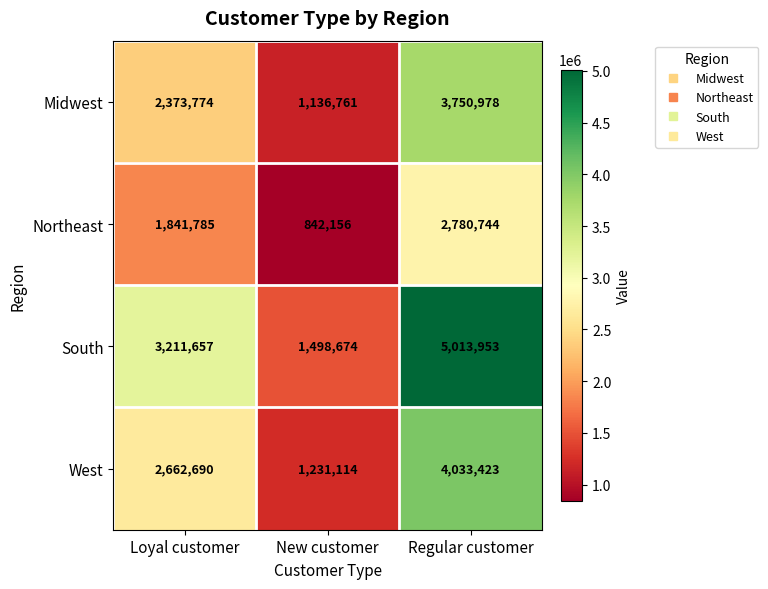

Reading left to right, list all the values displayed in this chart.

Midwest: Loyal customer=2373774	New customer=1136761	Regular customer=3750978
Northeast: Loyal customer=1841785	New customer=842156	Regular customer=2780744
South: Loyal customer=3211657	New customer=1498674	Regular customer=5013953
West: Loyal customer=2662690	New customer=1231114	Regular customer=4033423